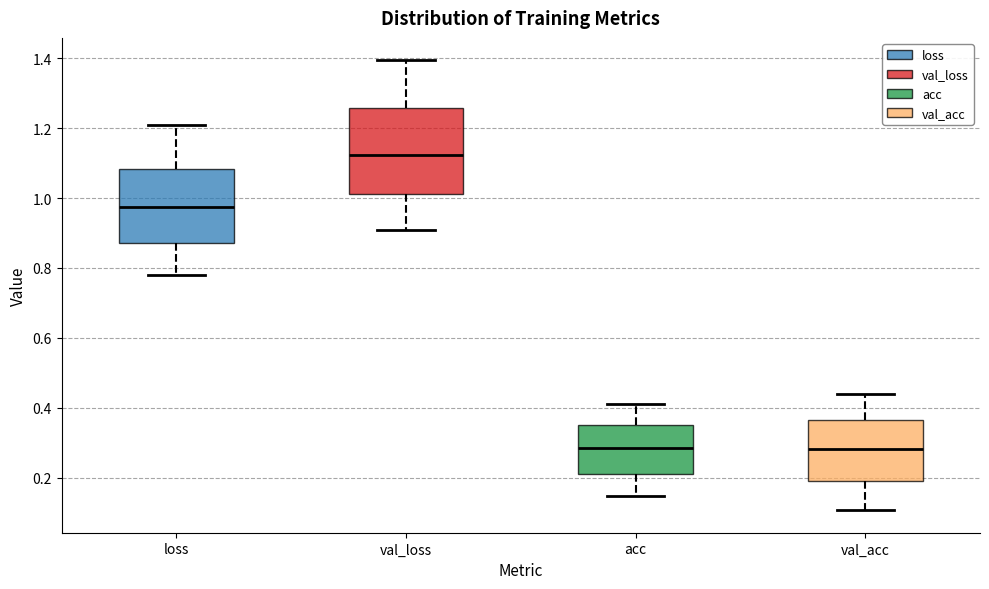

Where is the lower edge of the box for val_acc on the y-axis? The values are not printed on the chart, so give them approximately, as read against the axis.

0.20